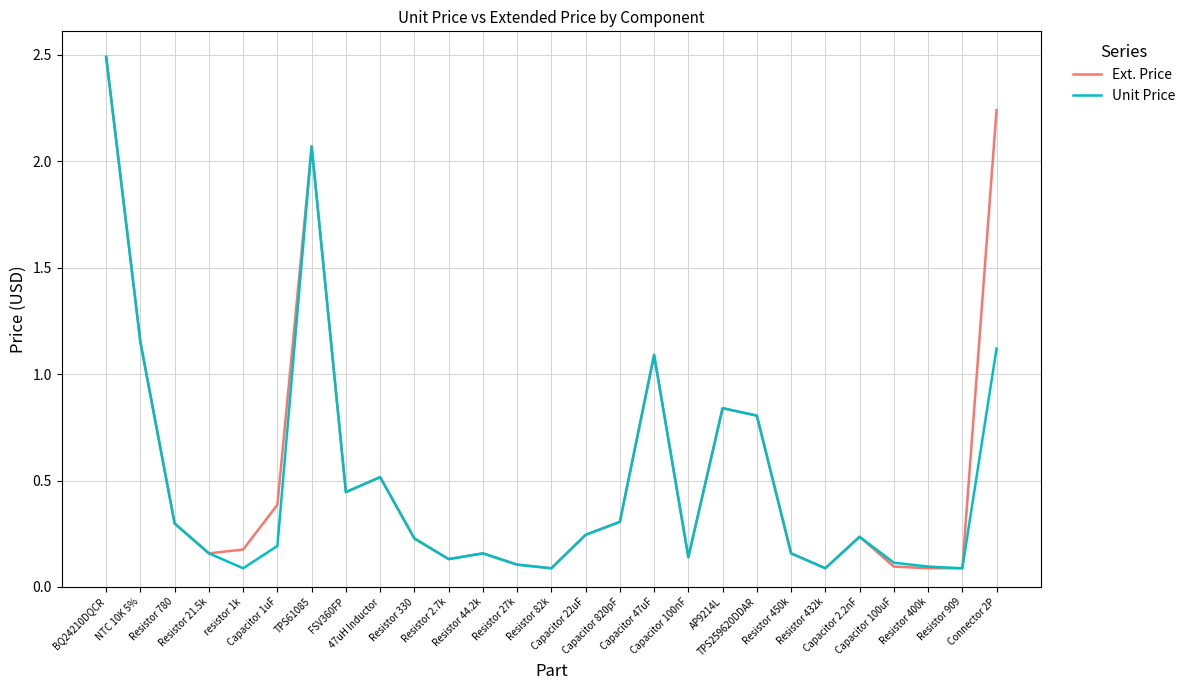

What is the difference between the Ext. Price values at TPS61085 and 47uH Inductor?

1.6